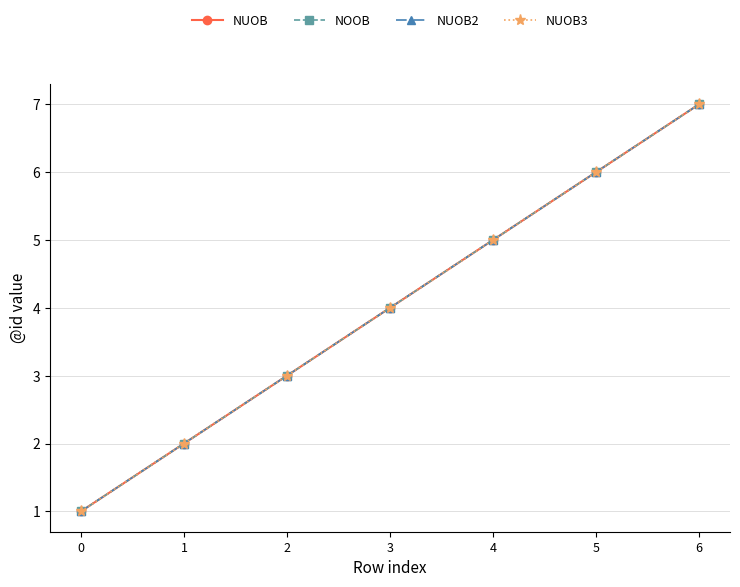

Between 3 and 5, which is larger?

5